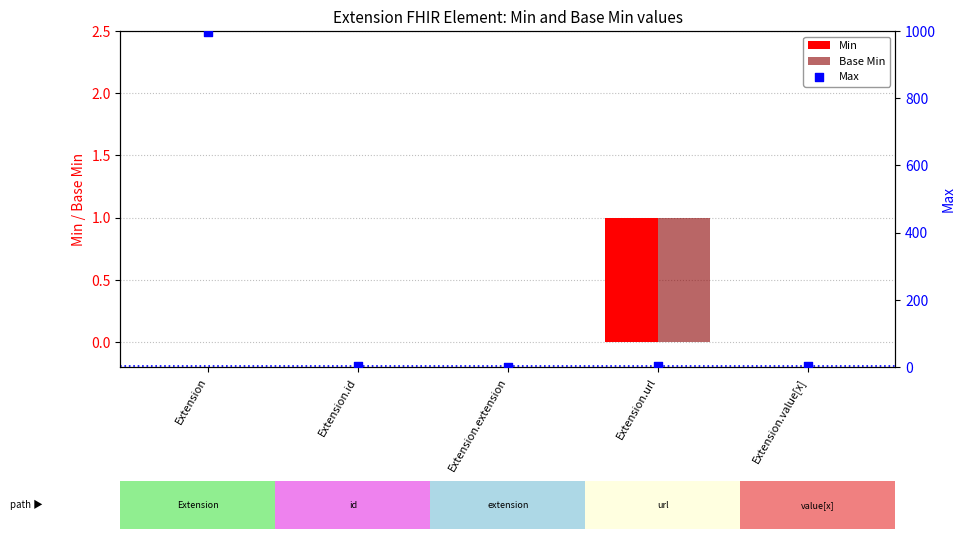

Is the value of Base Min at Extension greater than the value of Min at Extension.id?

No